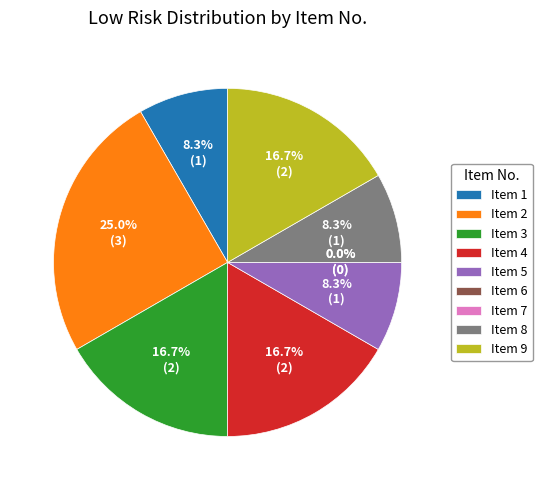

To the nearest percent, what percentage of the pie is 4?

17%